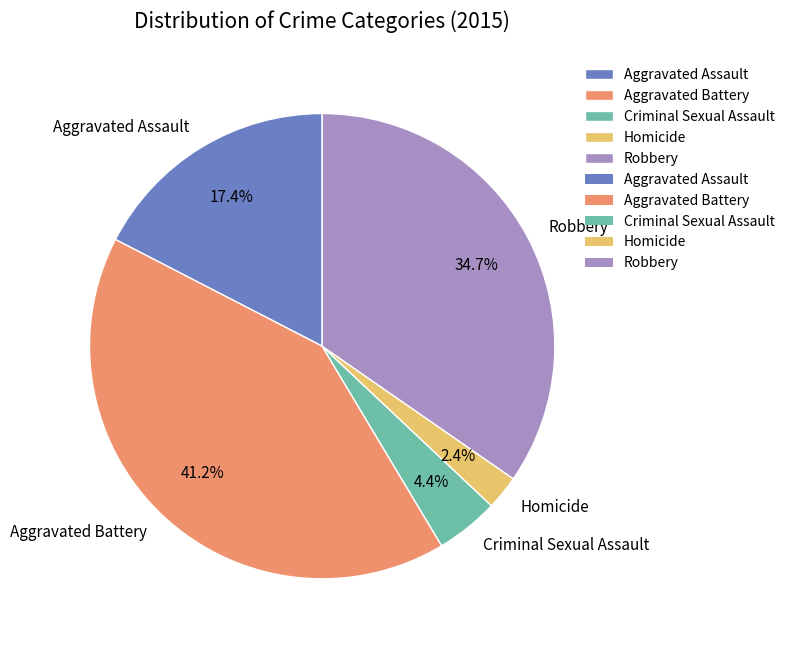

What percentage is the Robbery slice, to the nearest percent?

35%